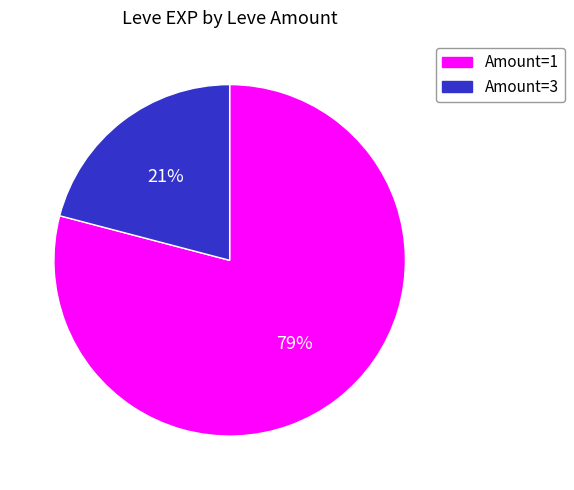

How many slices are in this pie chart?

2